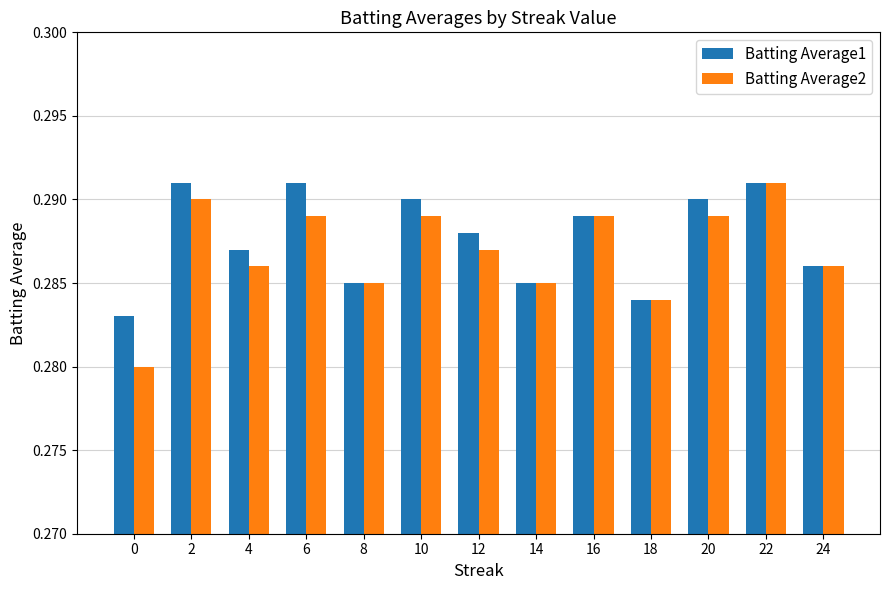

At which label does Batting Average2 reach its peak?

22